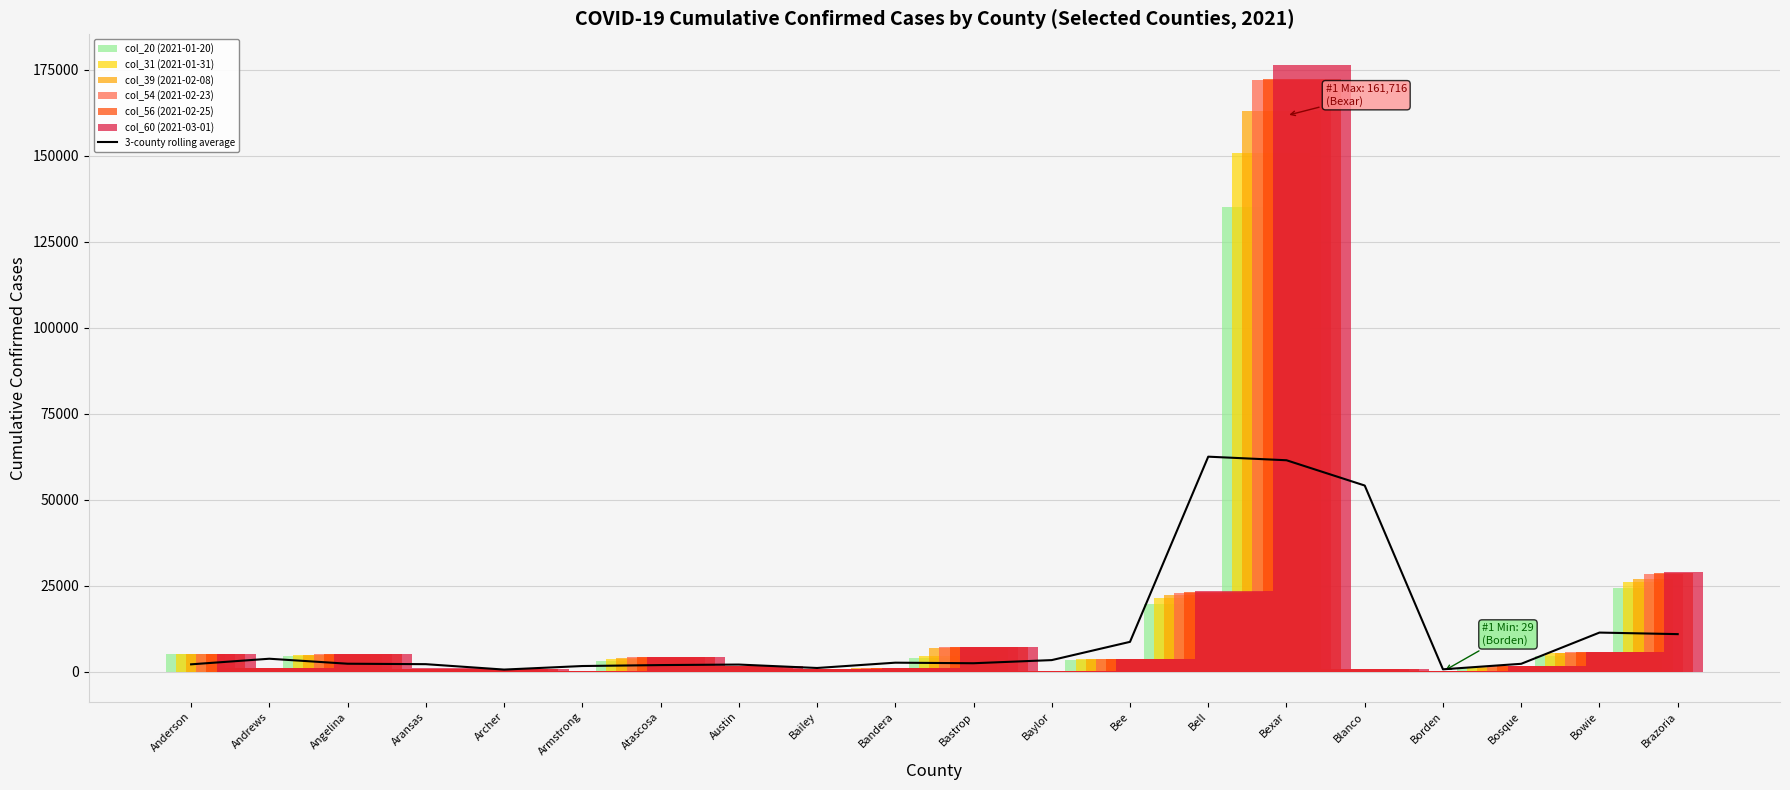

True or false: 3-county rolling average has a value of 62490.4 at Bell.

True